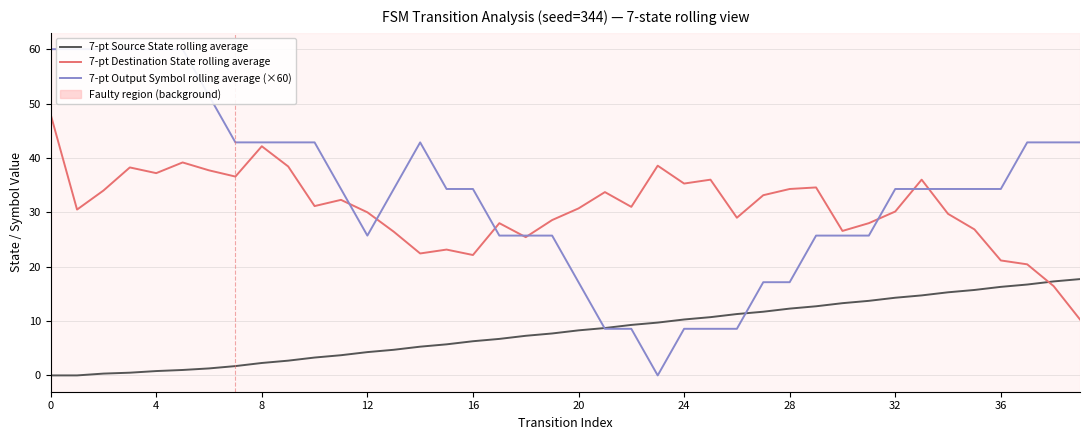

How many times do 7-pt Output Symbol rolling average (×60) and 7-pt Source State rolling average cross each other?

2